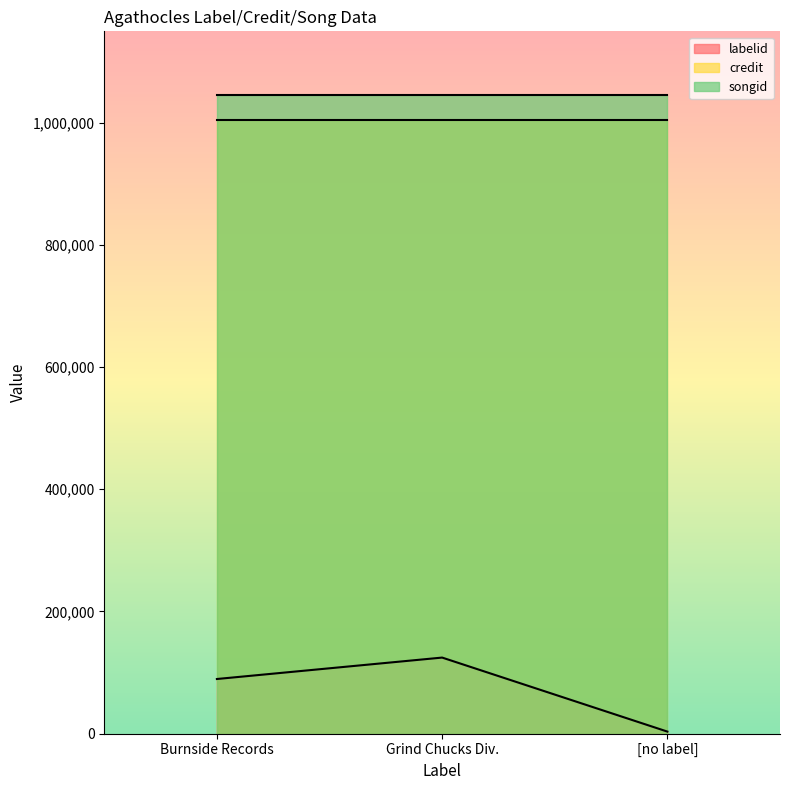

The songid series shows 1871827 at Burnside Records. True or false?

False